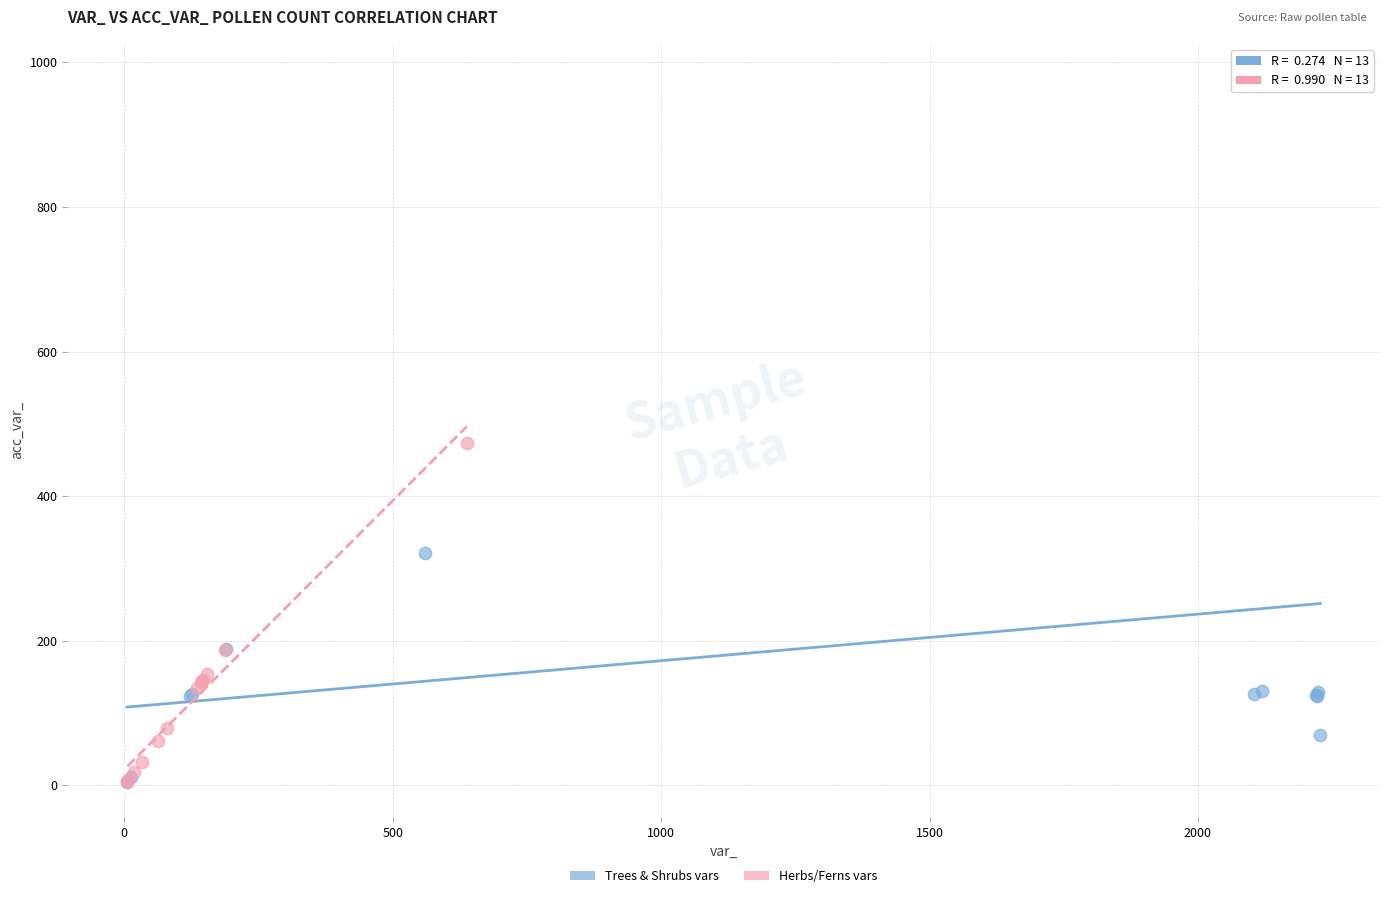

Which series has the widest spread of Y values?

Trees & Shrubs vars